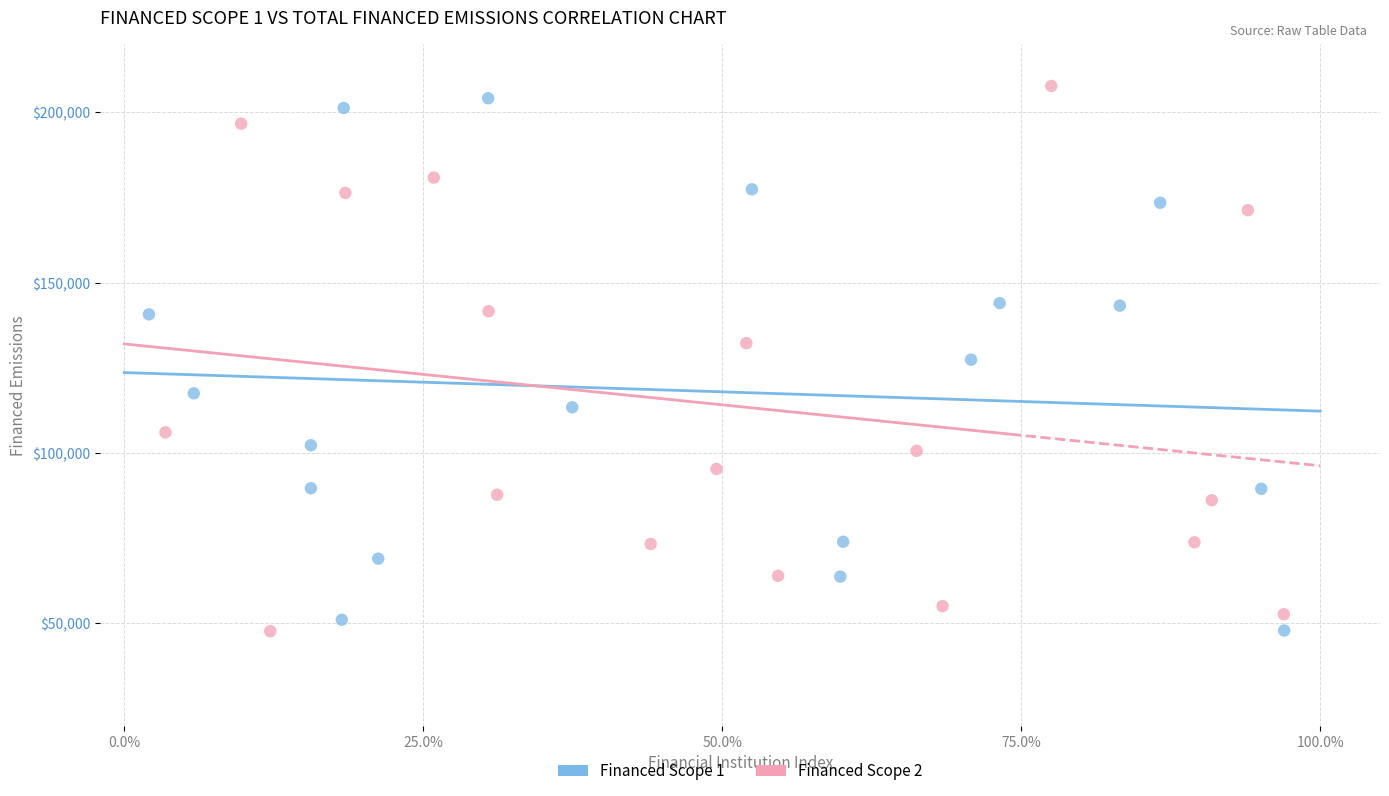

What are all the series names shown in the legend?

Financed Scope 1, Financed Scope 2